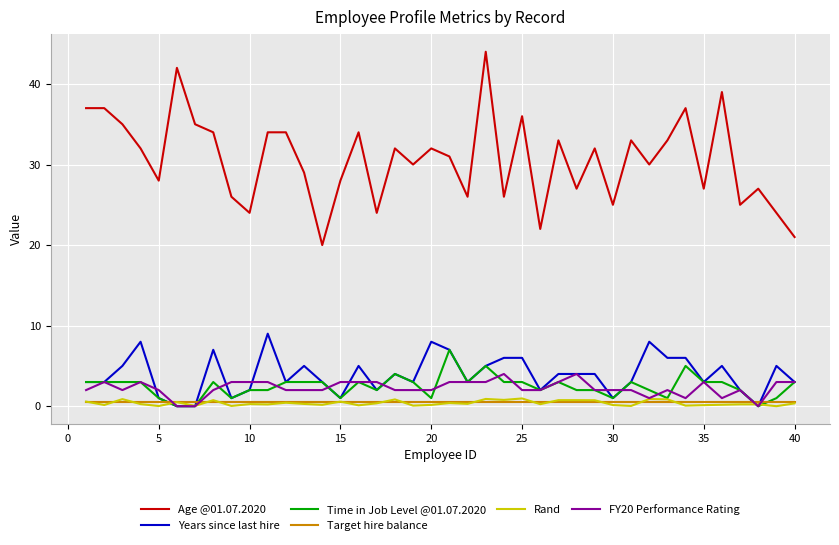

True or false: FY20 Performance Rating and Age @01.07.2020 cross at least once.

False